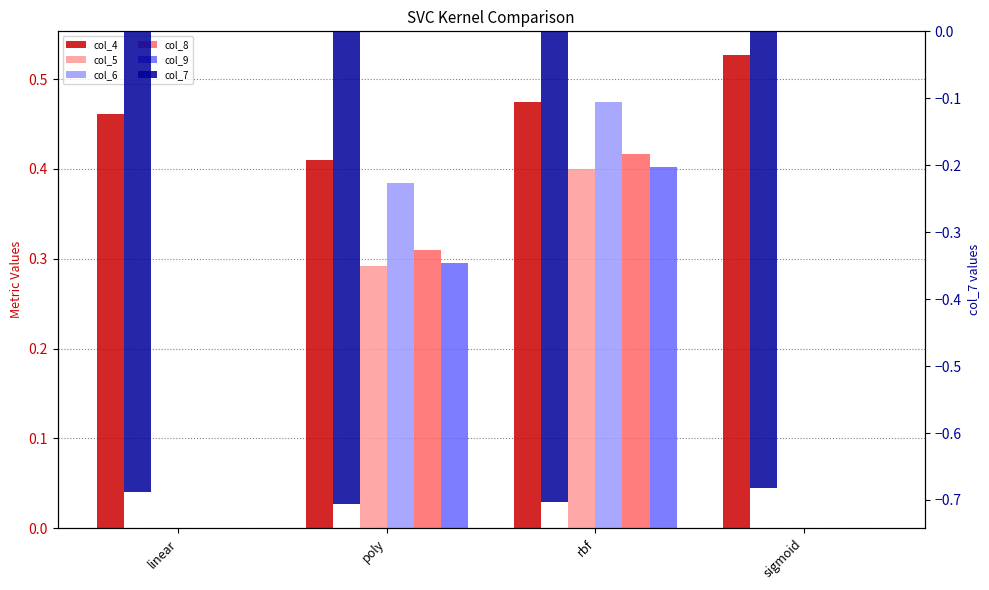

Which label corresponds to the smallest value in the chart?

poly